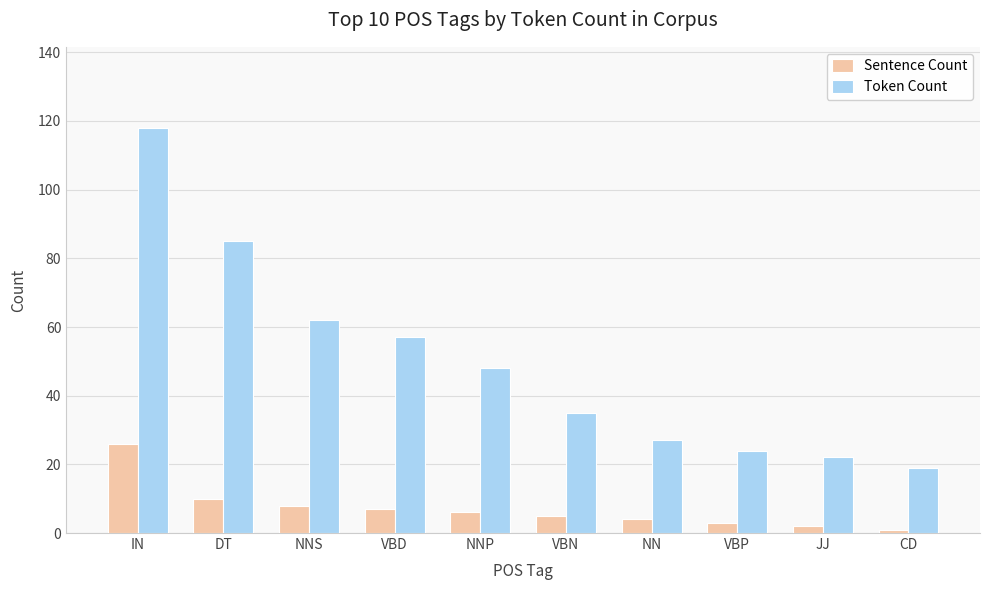

Rank the series at VBN from highest to lowest value.

Token Count, Sentence Count